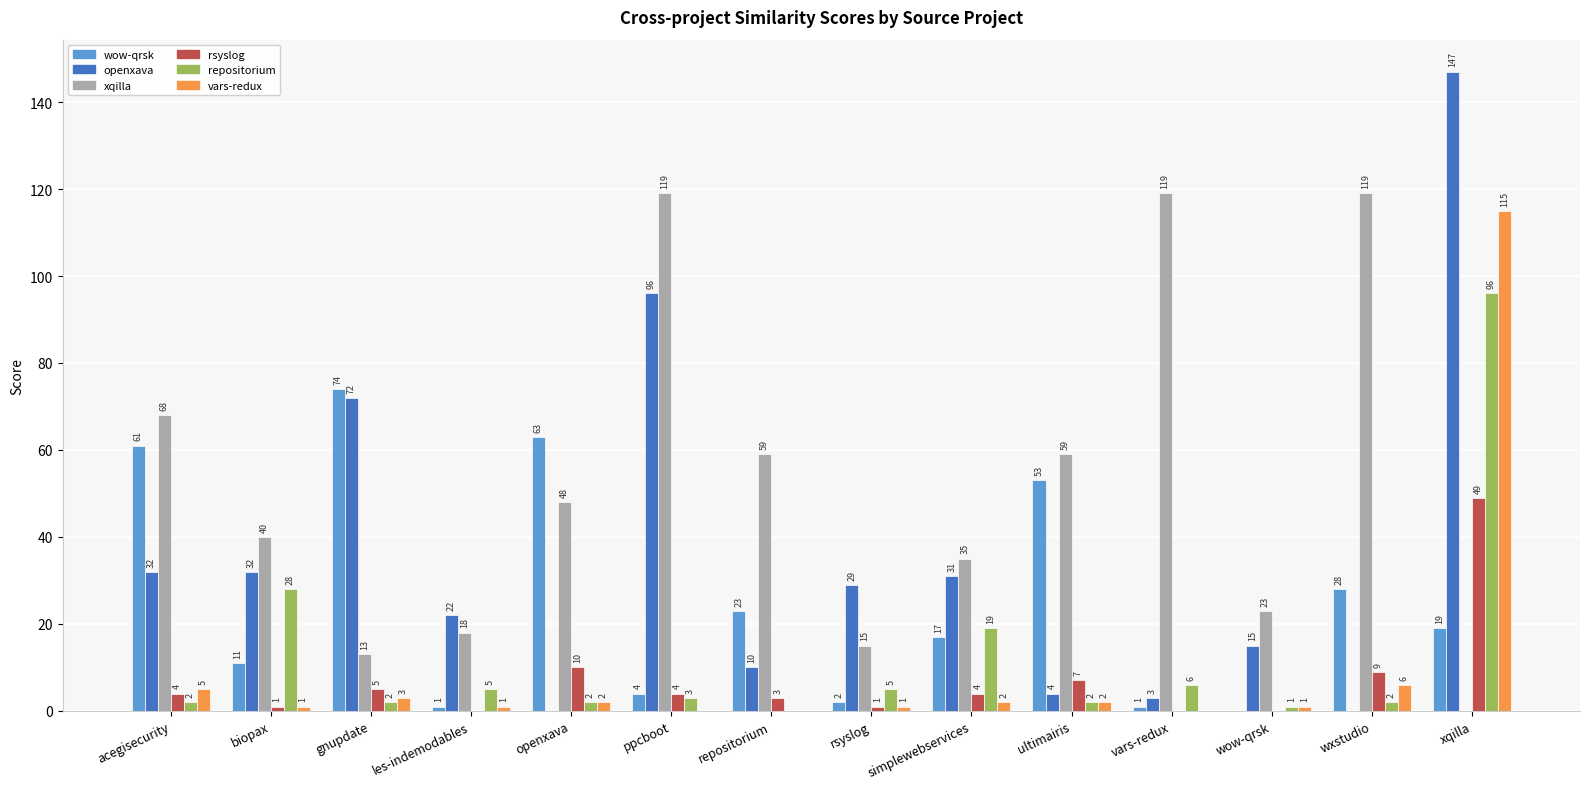

At which category does the chart reach its peak across all series?

xqilla